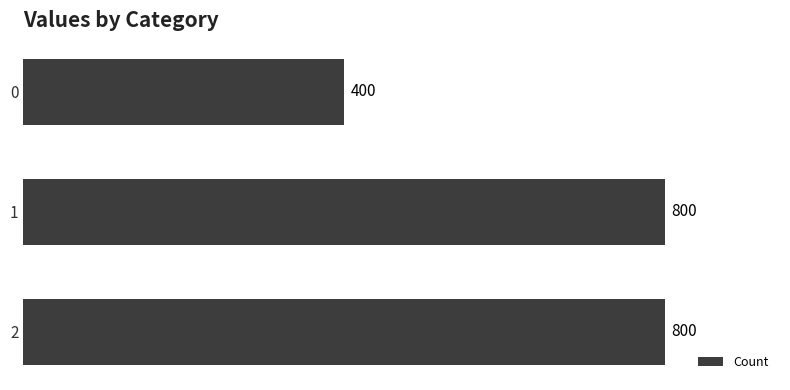

Reading top to bottom, transcribe all the data shown in this chart.

0=400	1=800	2=800